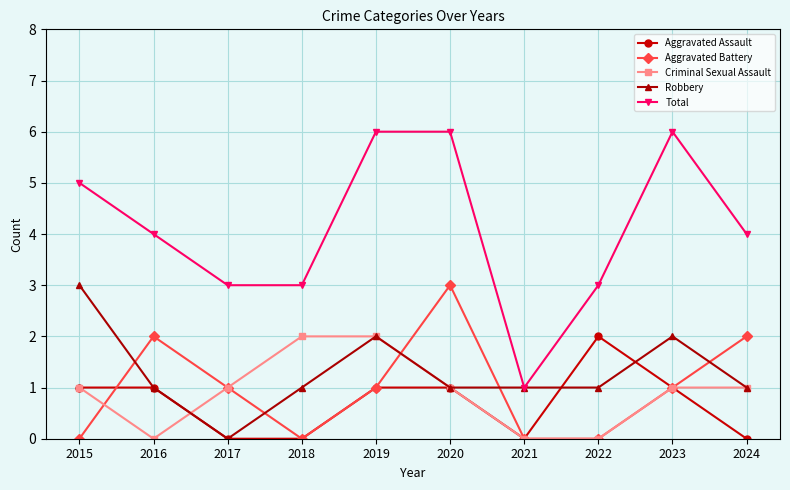

Which series has the largest total across all categories?

Total